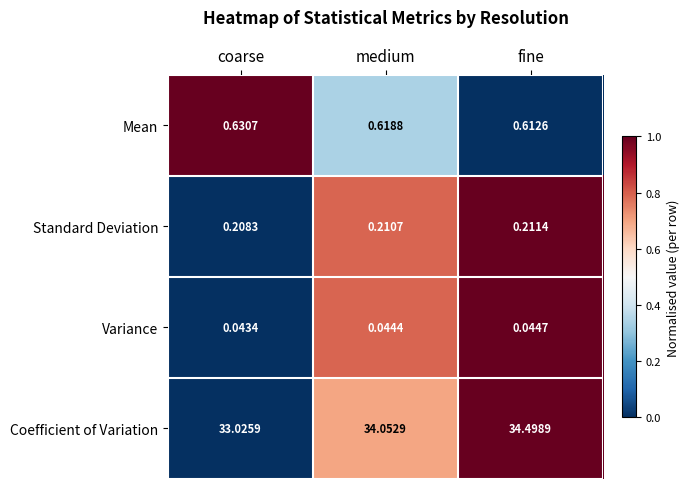

Count the number of data series in this chart.

4